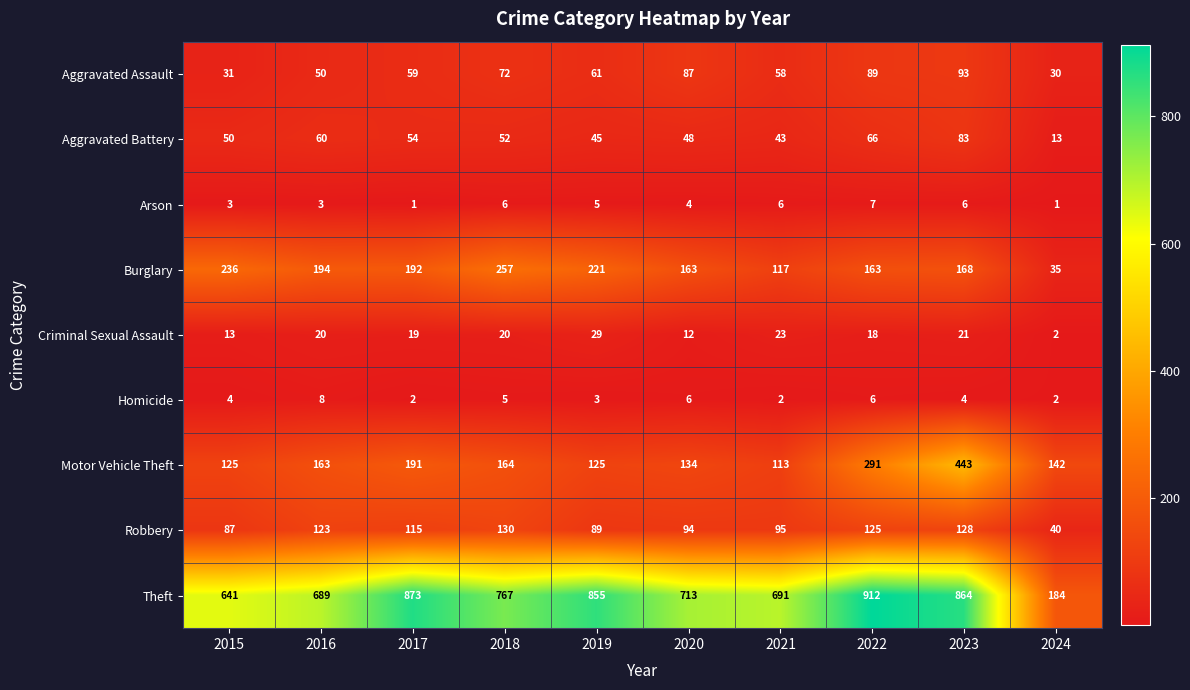

Which category has the lowest value in the Aggravated Battery series?

2024